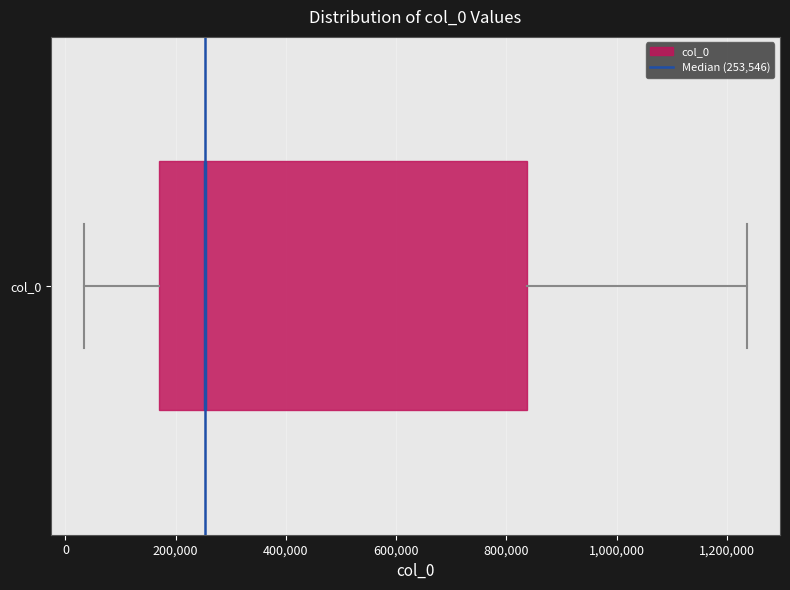

Read this box plot against the x-axis: the position of the median line, the range covered by the box, and the ends of both whiskers. The values are not printed on the chart, so give them approximately, as read against the axis.

median 260000, box 180000 to 840000, whiskers 40000 to 1240000